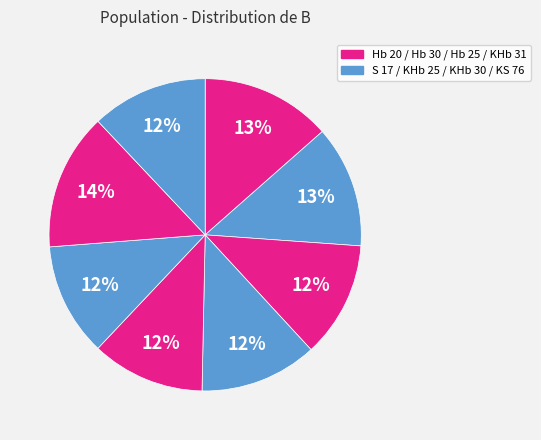

Count the number of slices in the pie.

8